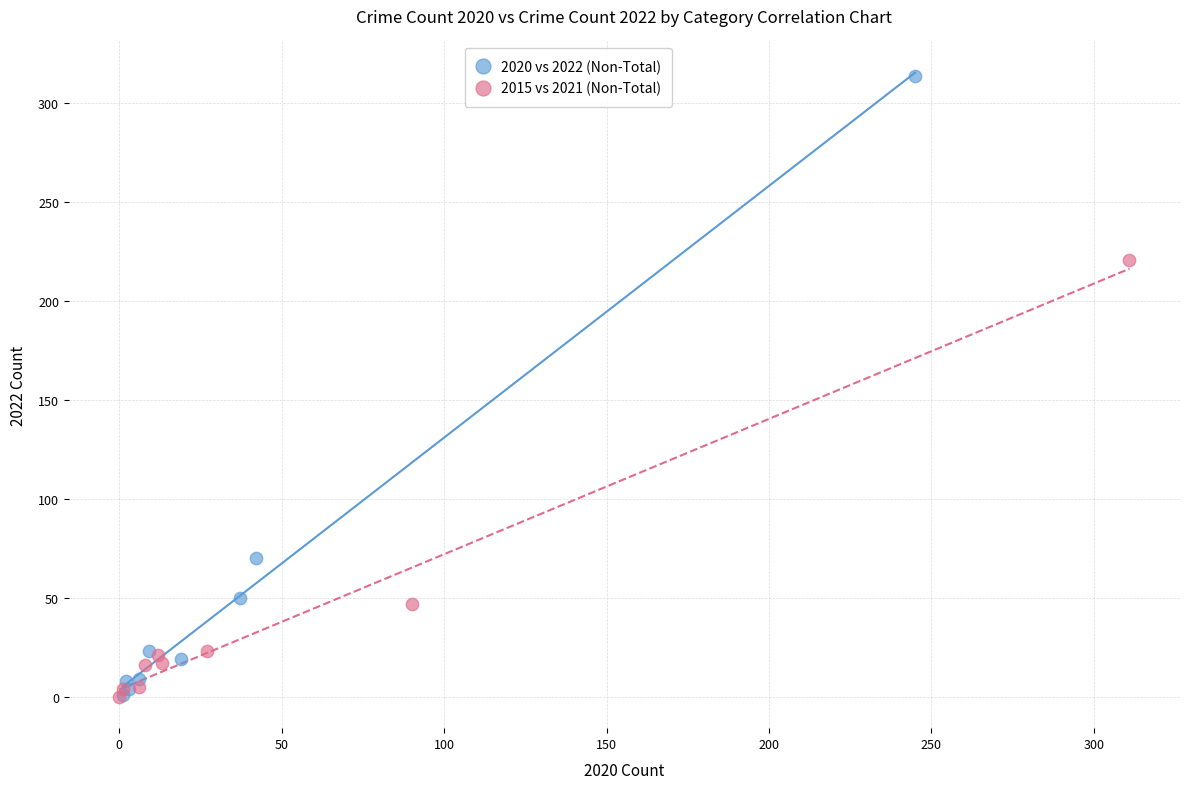

Which series has the largest Y range (max minus min)?

2020 vs 2022 (Non-Total)